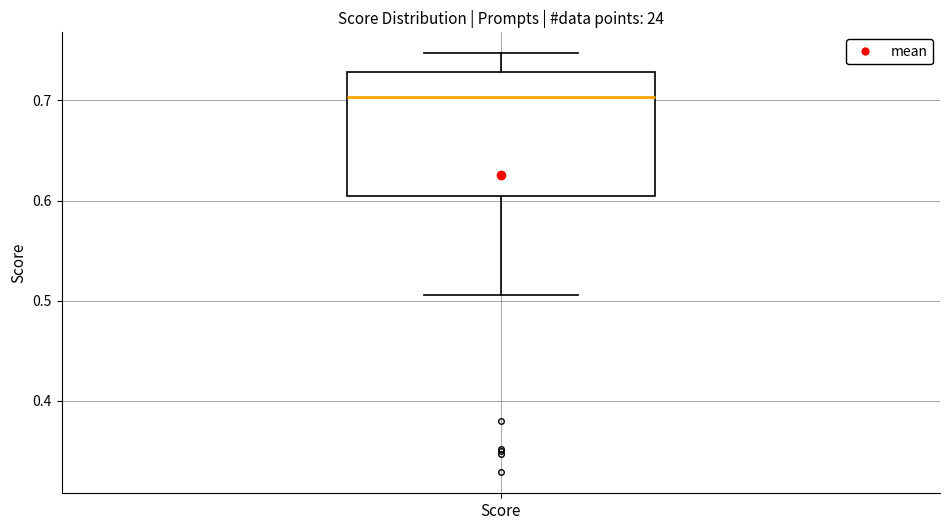

Transcribe this box plot: give where the median line is, the range the box spans, and where the two whiskers end, as read against the y-axis. The values are not printed on the chart, so give them approximately, as read against the axis.

median 0.70, box 0.60 to 0.73, whiskers 0.51 to 0.75